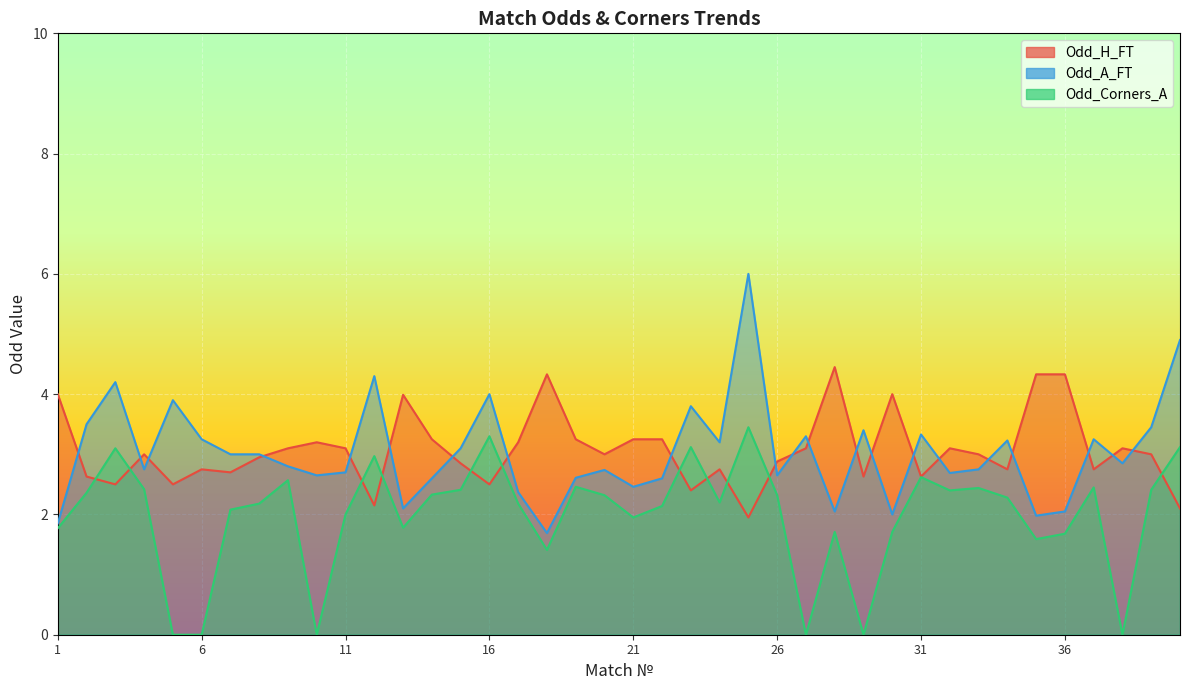

How many intersections are there between Odd_Corners_A and Odd_H_FT?

11